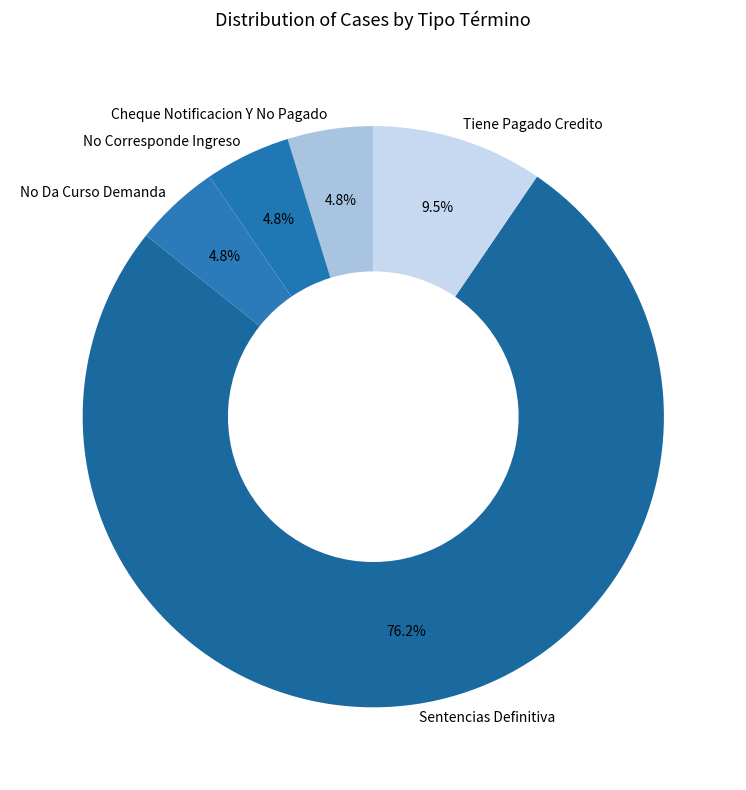

Which category has the biggest portion of the pie?

Sentencias Definitiva